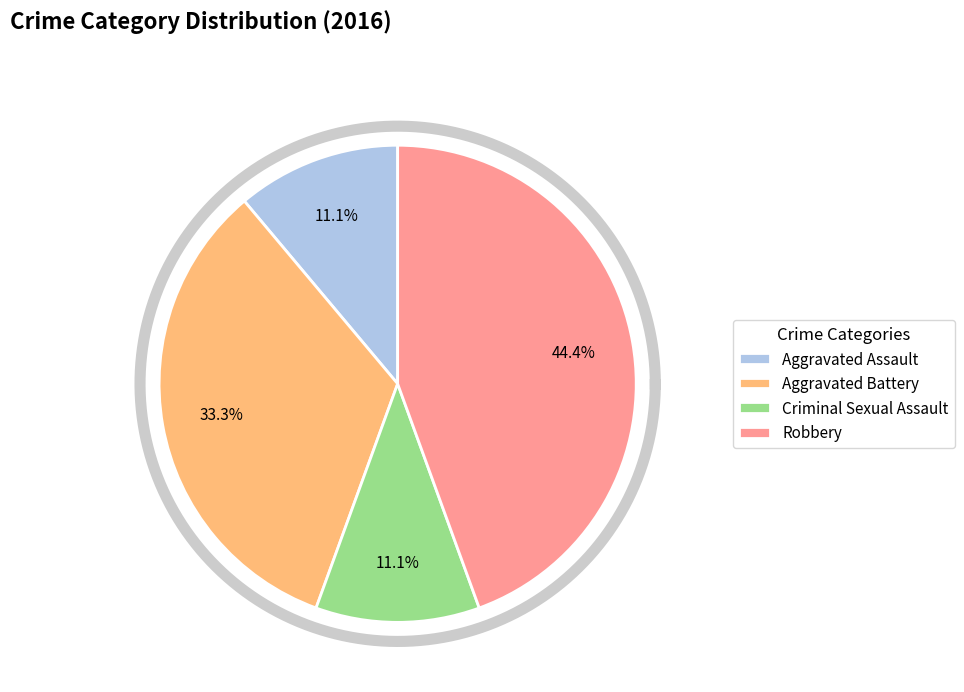

True or false: Aggravated Battery accounts for 33% of the total.

True